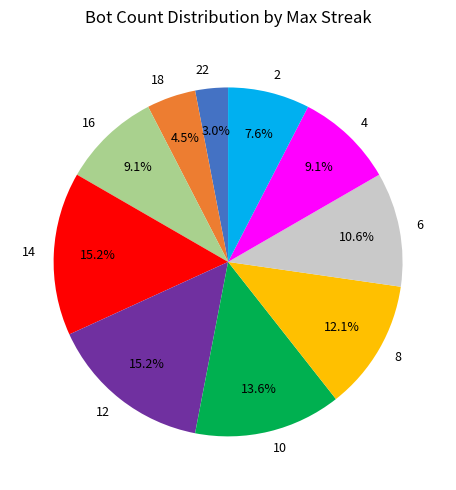

What percentage do 6 and 8 together represent?

22.7%